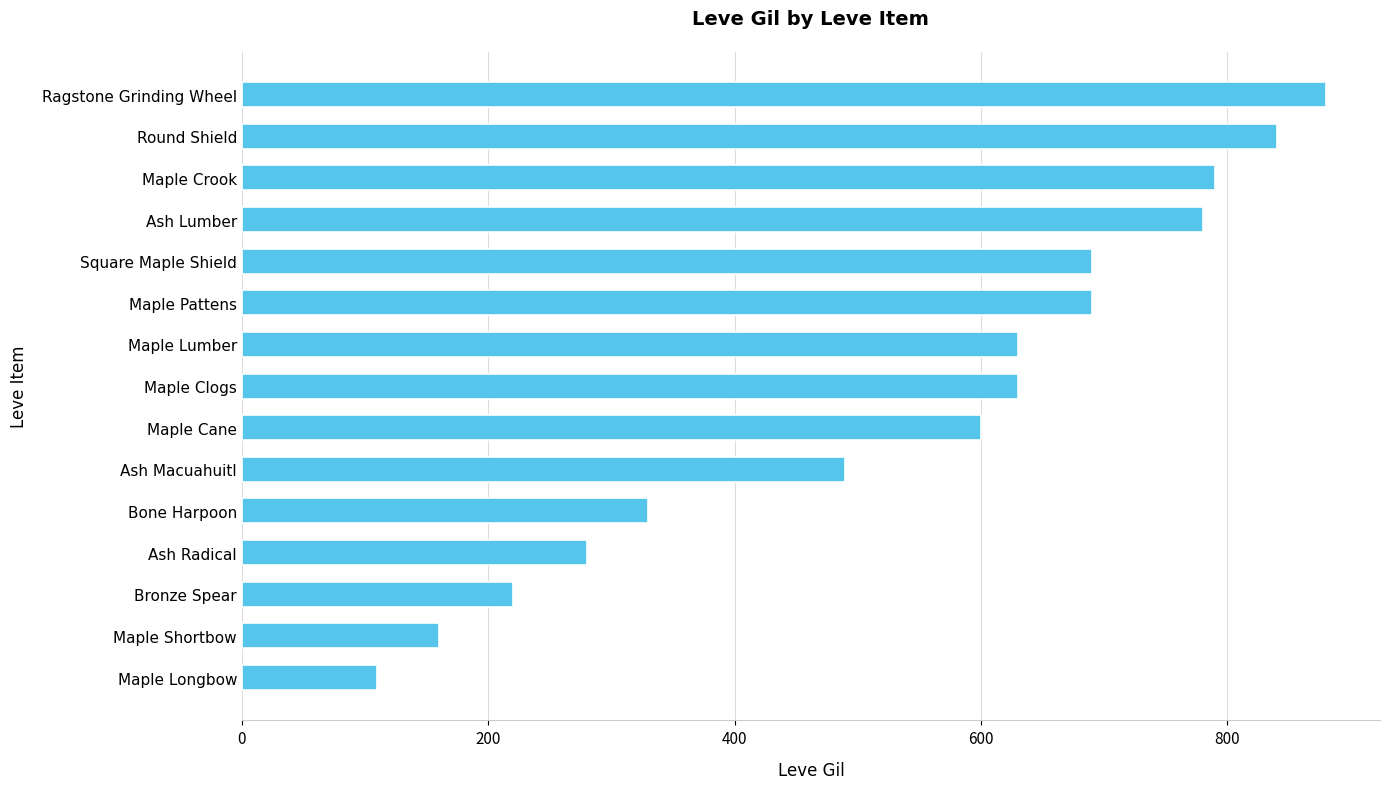

The value at Round Shield is 840. True or false?

True